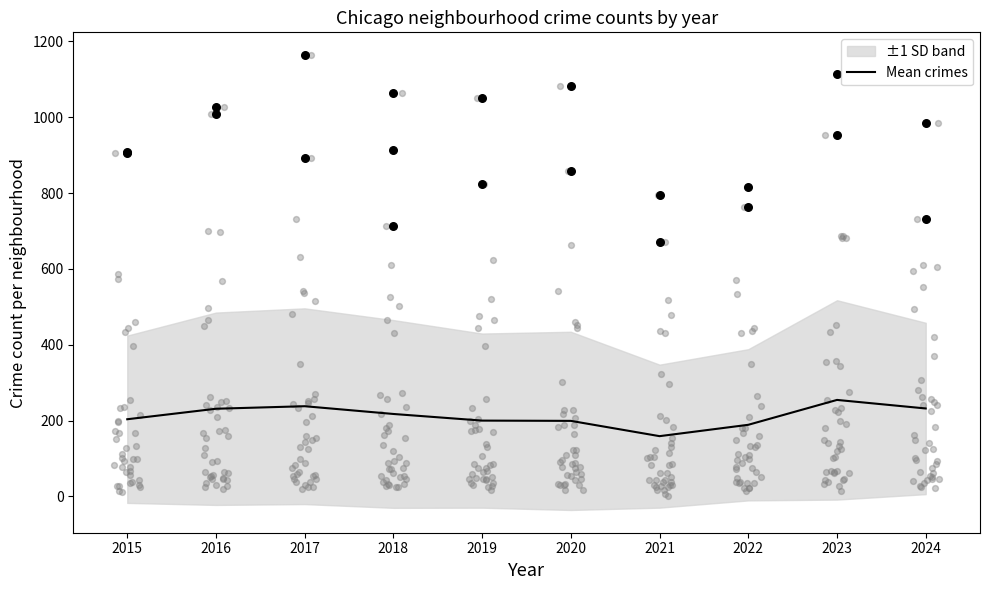

What is the change in value from 2018 to 2024?

+14.5